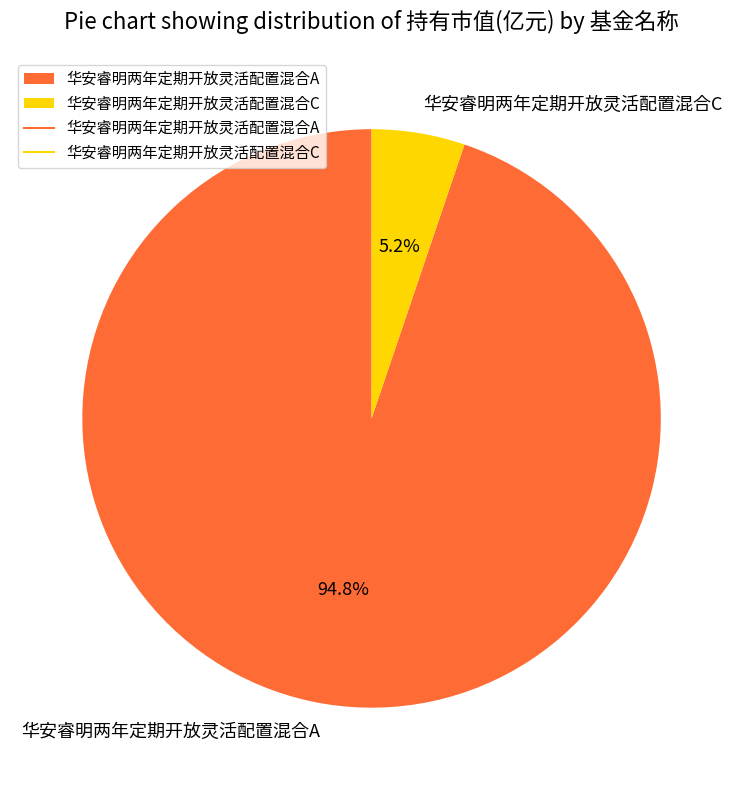

To the nearest percent, what is the difference between the largest and smallest slice percentages?

90%